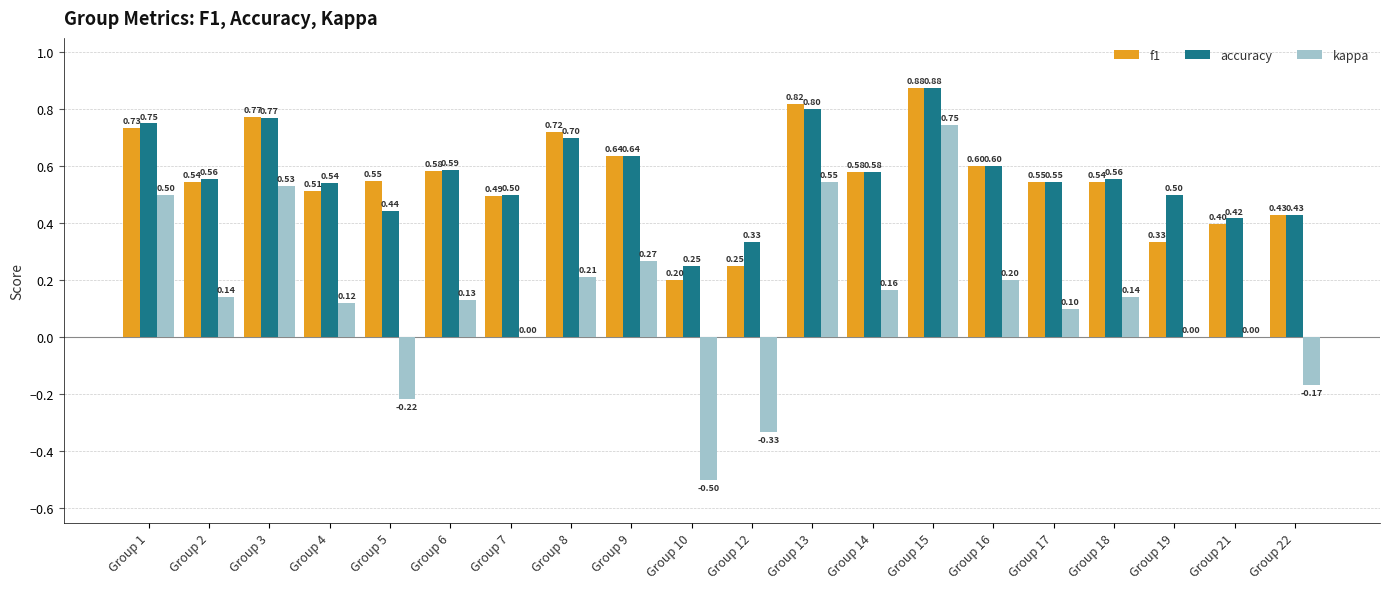

Which category has the highest value across all series?

Group 15